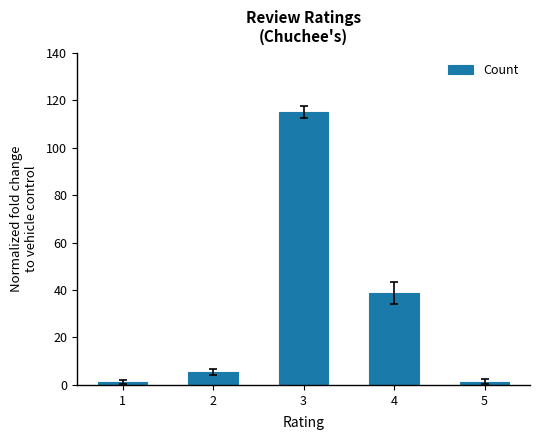

Which has a higher value, 5 or 4?

4